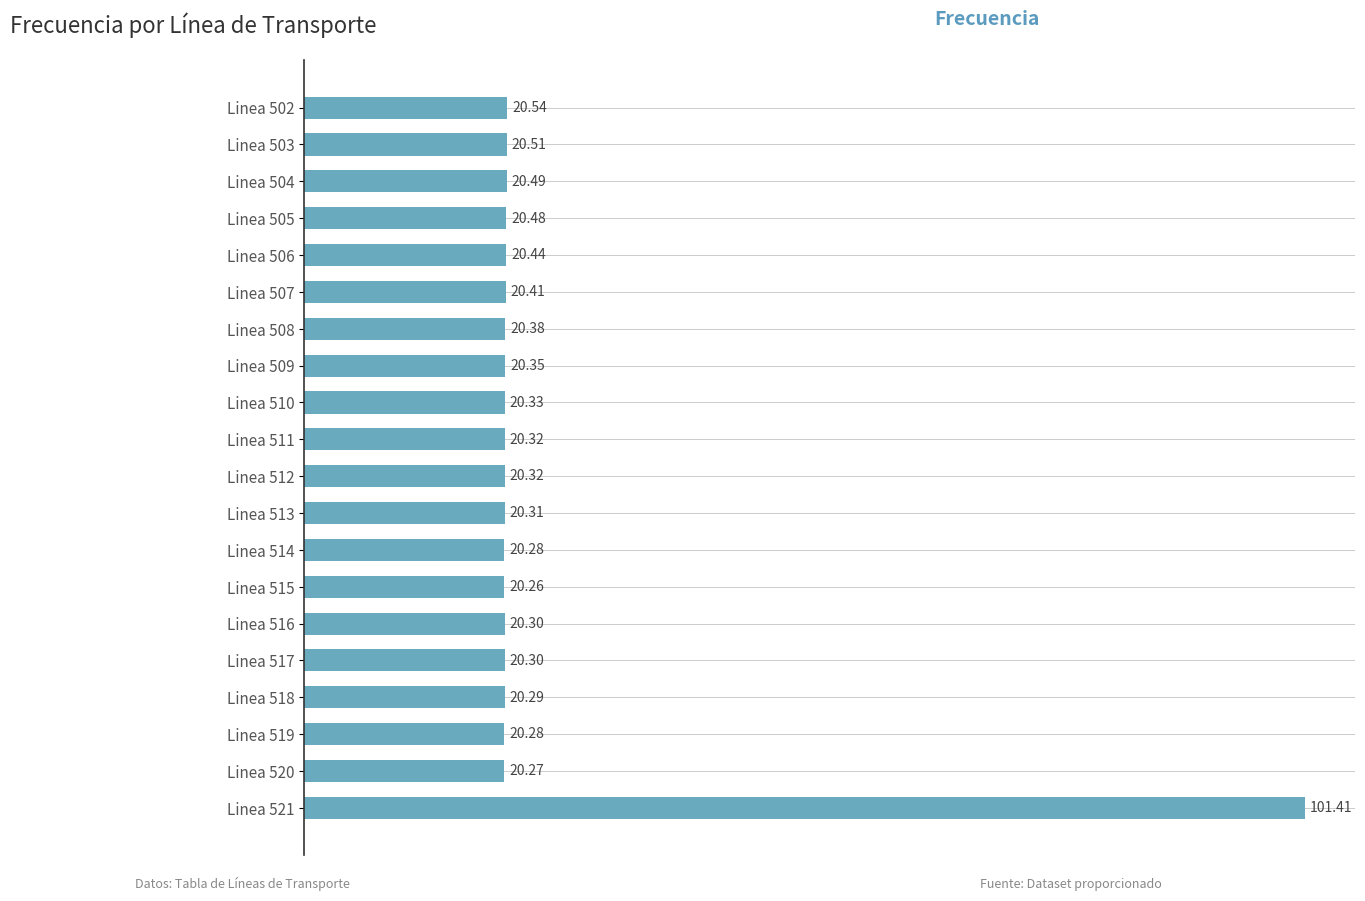

What is the average value?

24.4